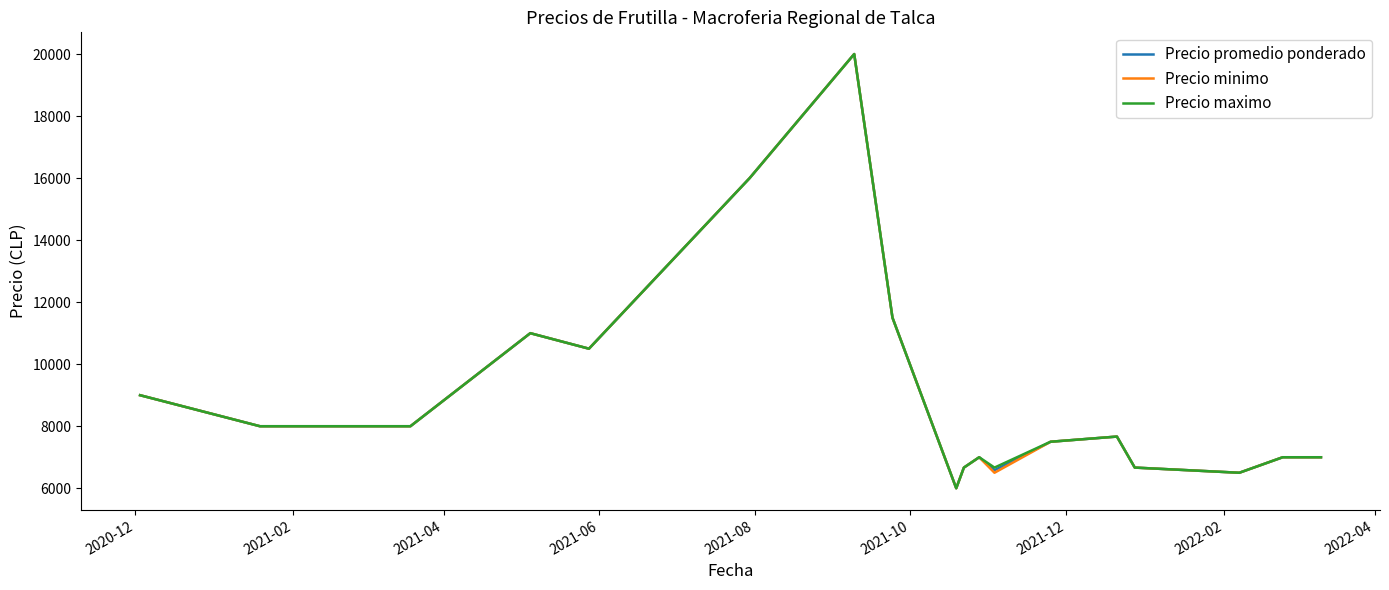

What is the highest value of the Precio minimo series?

20000.0